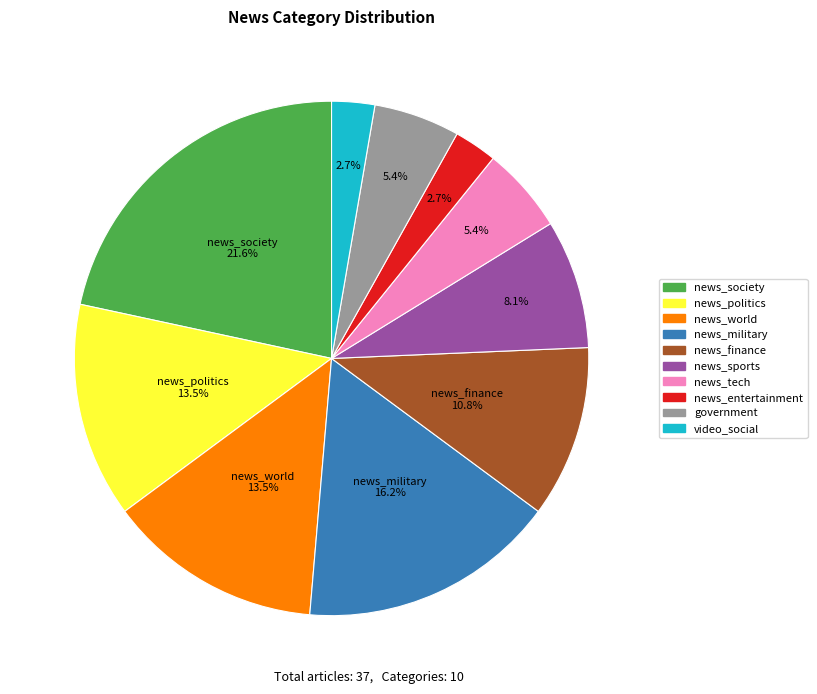

The news_sports slice represents 20% of the pie. True or false?

False